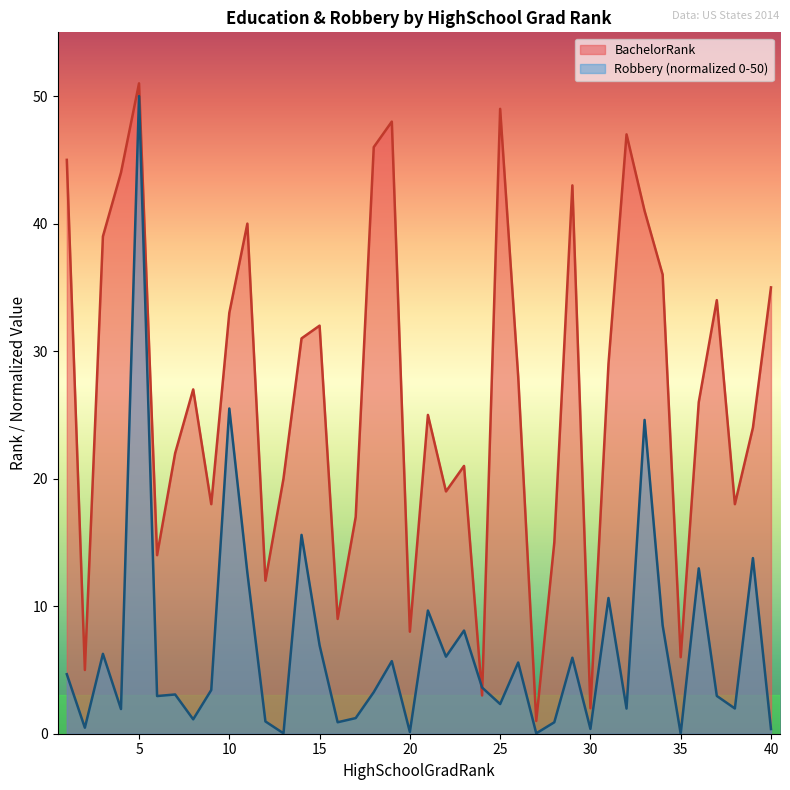

True or false: BachelorRank and Robbery cross at least once.

True